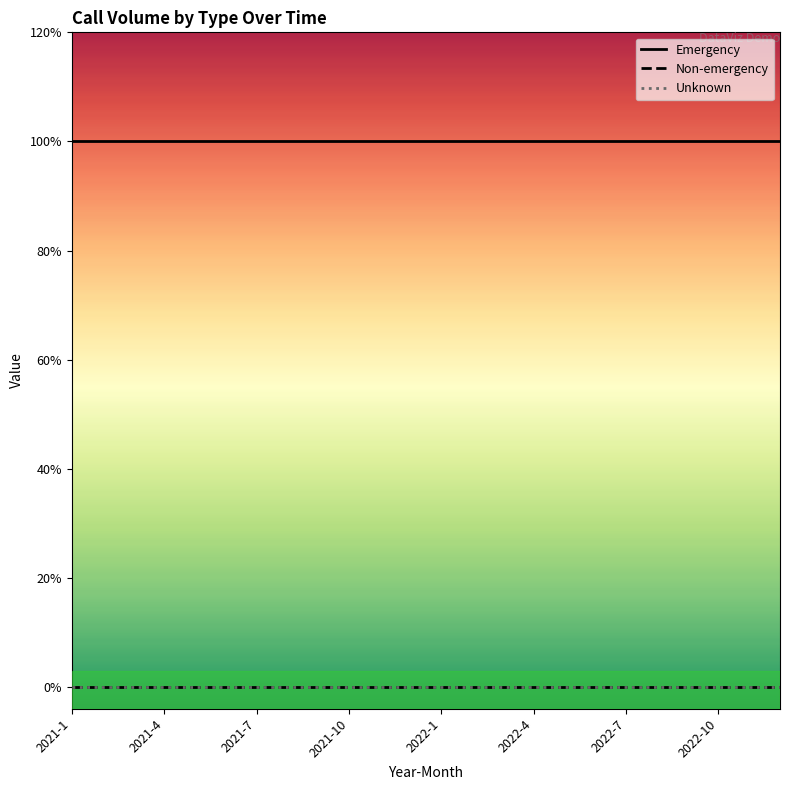

Is this an area chart (filled region under the line)?

No